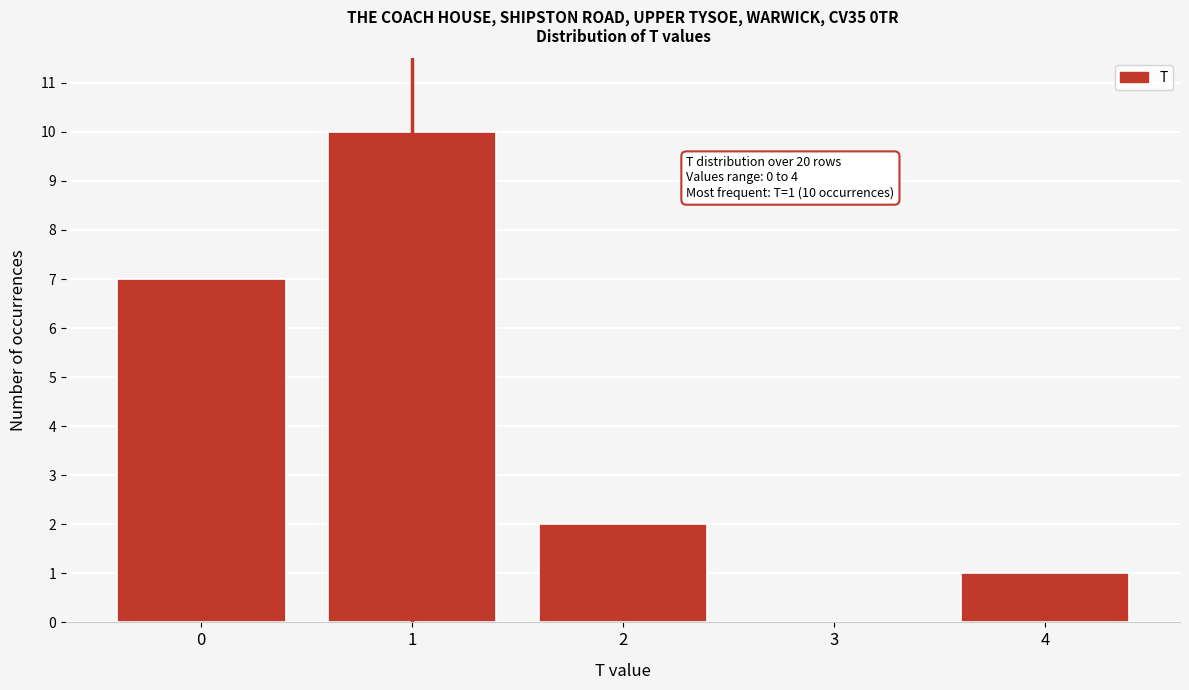

Which range on the x-axis has the tallest bar?

0.5 to 1.5